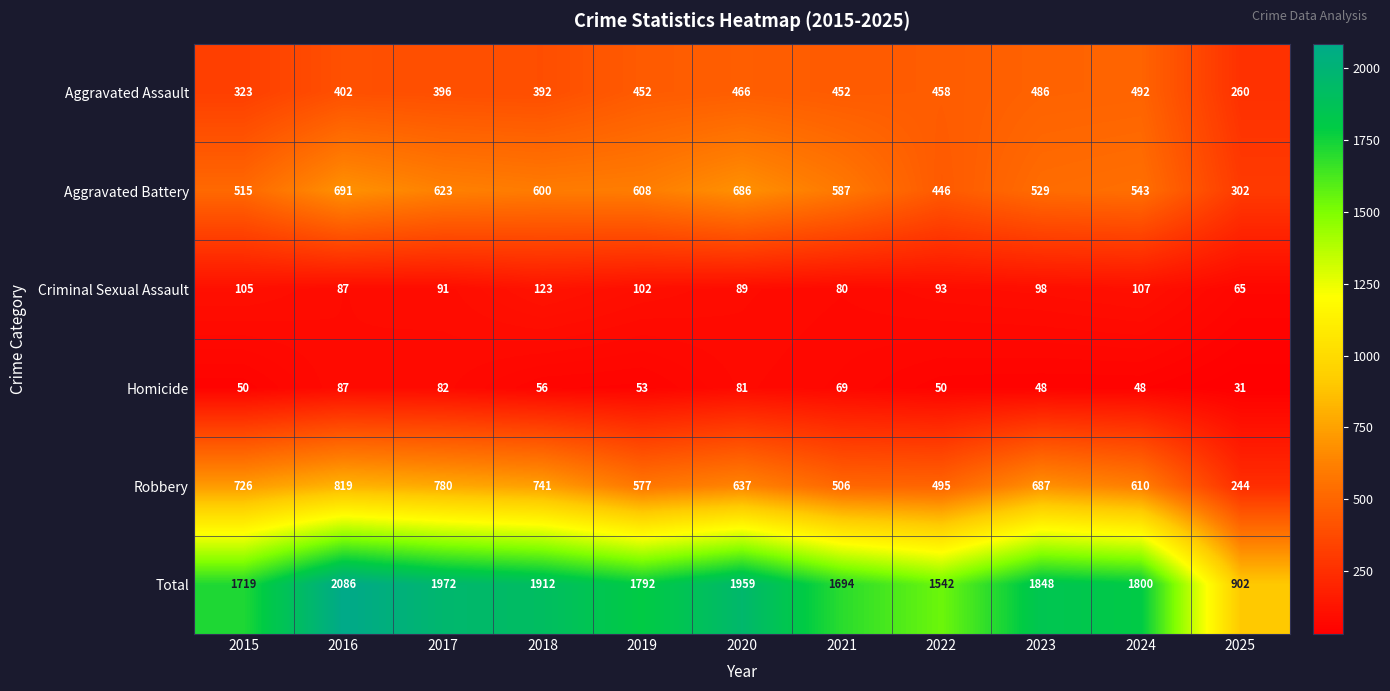

True or false: Homicide has a value of 31 at 2023.

False